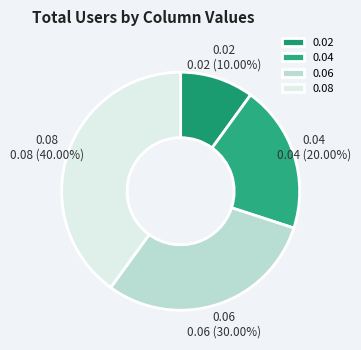

Which has a higher value, 0.06 or 0.08?

0.08